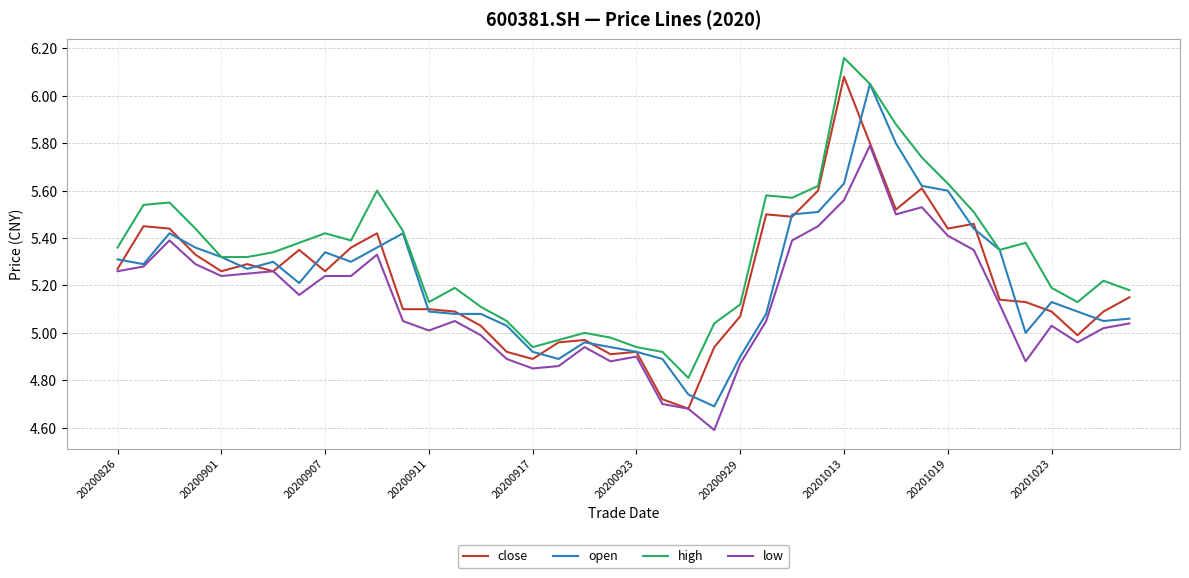

Which series has the largest range (max minus min)?

close